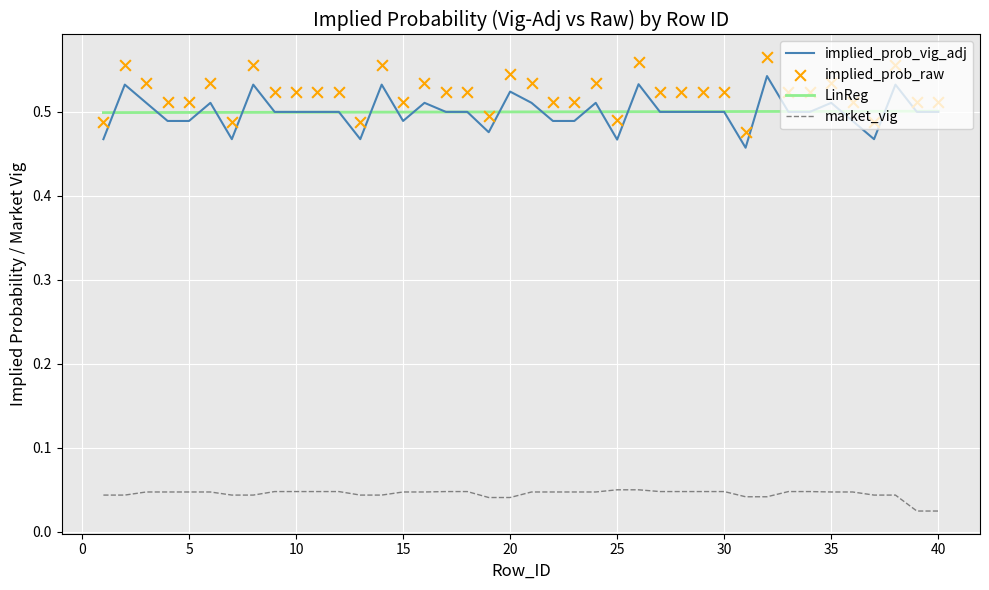

Which series has the largest total across all categories?

implied_prob_raw